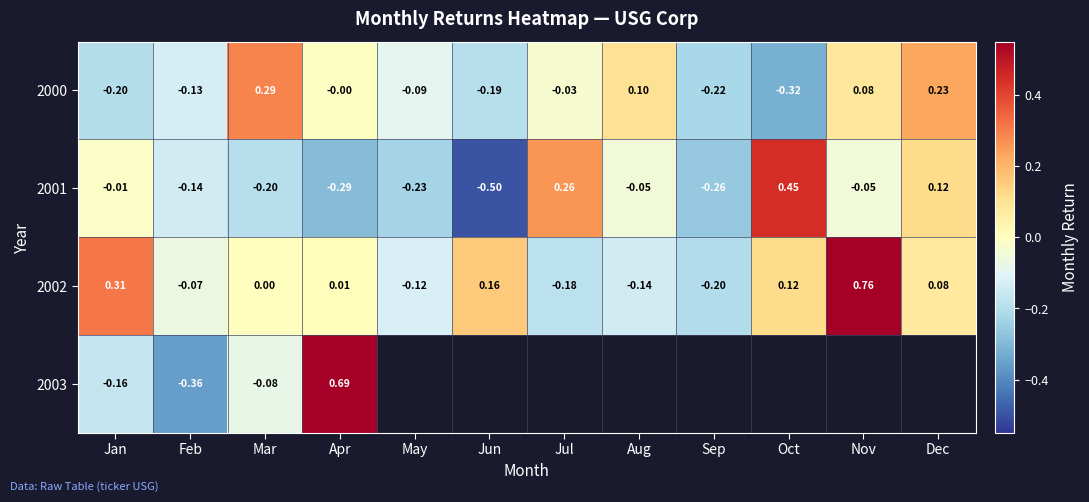

Is the value of 2001 at Jun greater than the value of 2000 at May?

No